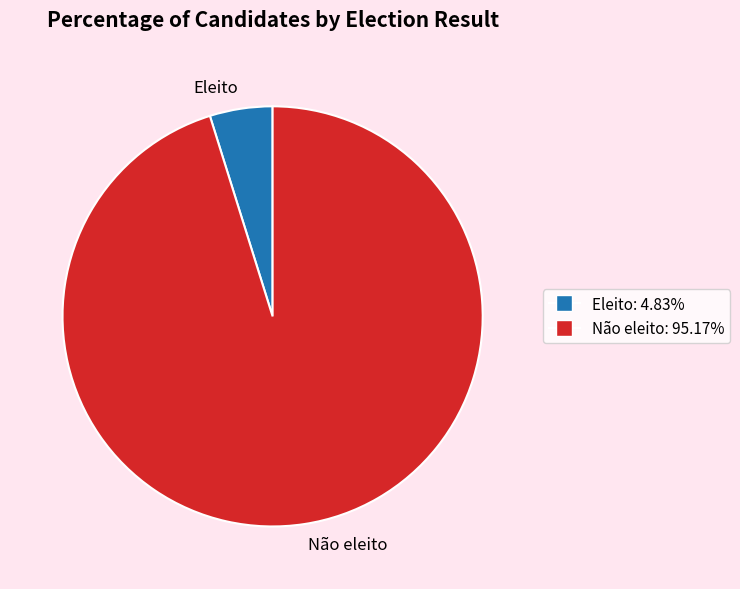

Is it true that Não eleito is 95% of the pie?

True